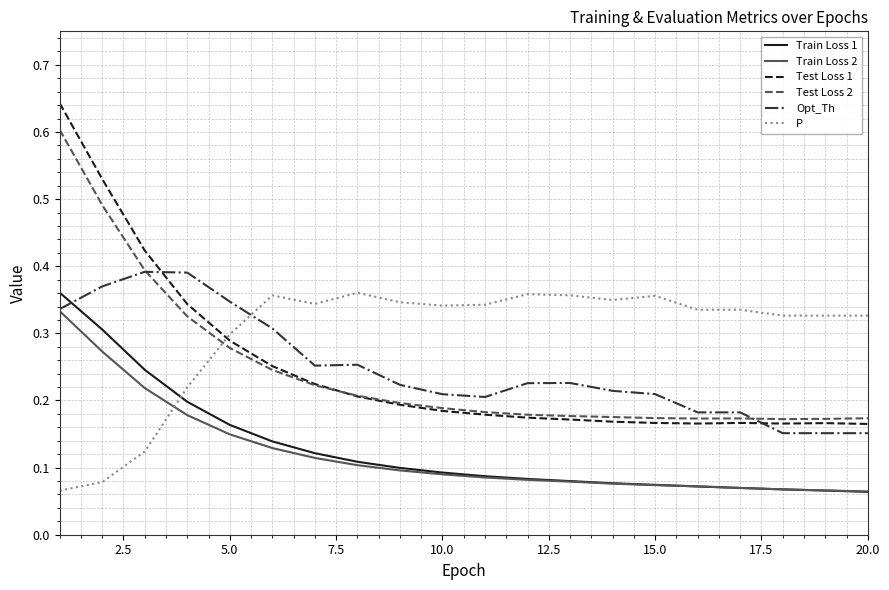

After their last crossing, which series has the higher values: Train Loss 2 or Train Loss 1?

Train Loss 2